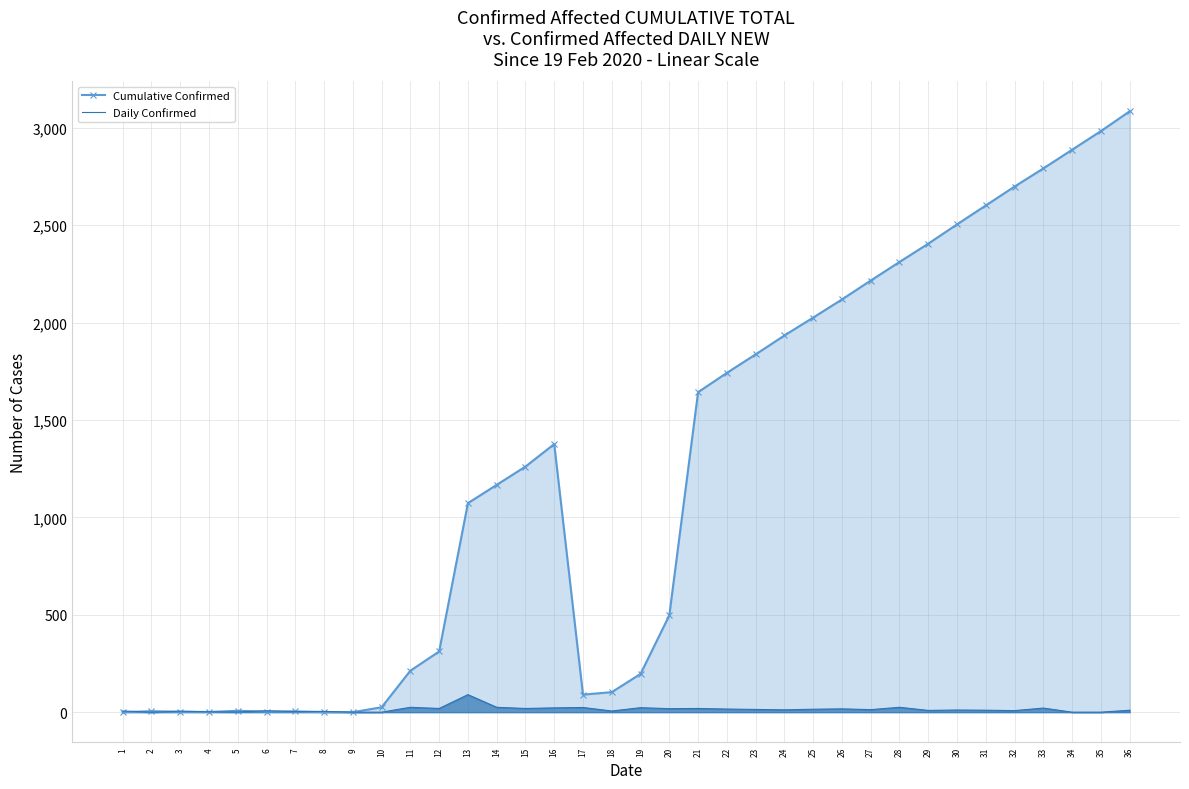

What is the value of the Daily Confirmed point at the 21st from the left?

19.0